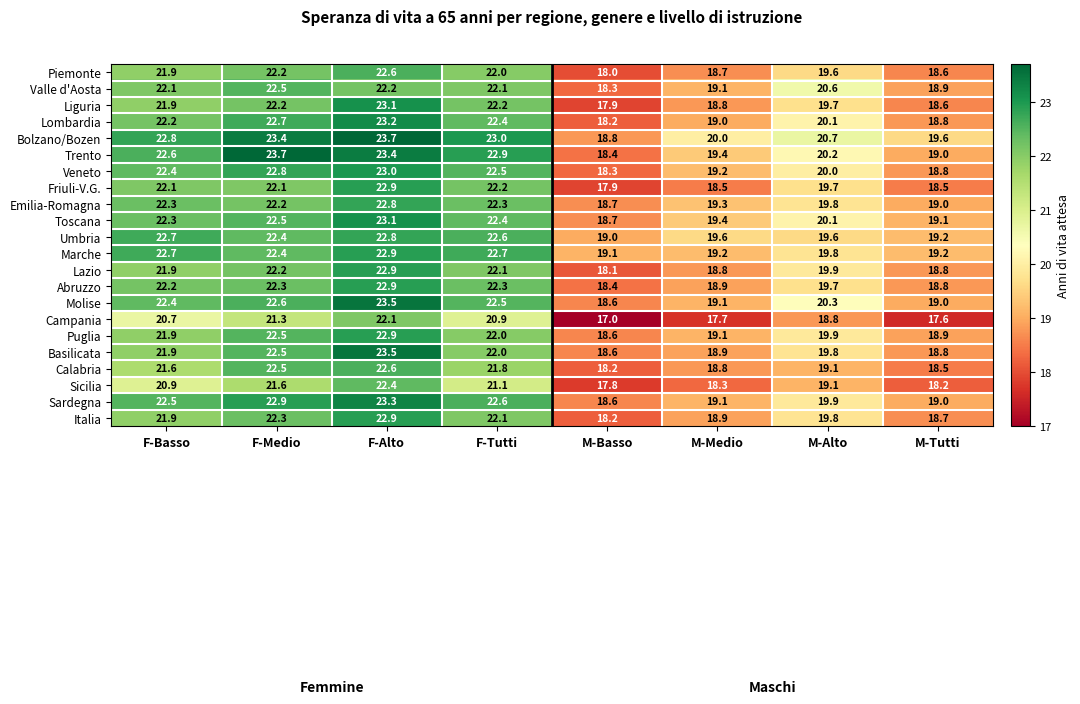

Which series has the largest total across all categories?

Bolzano/Bozen